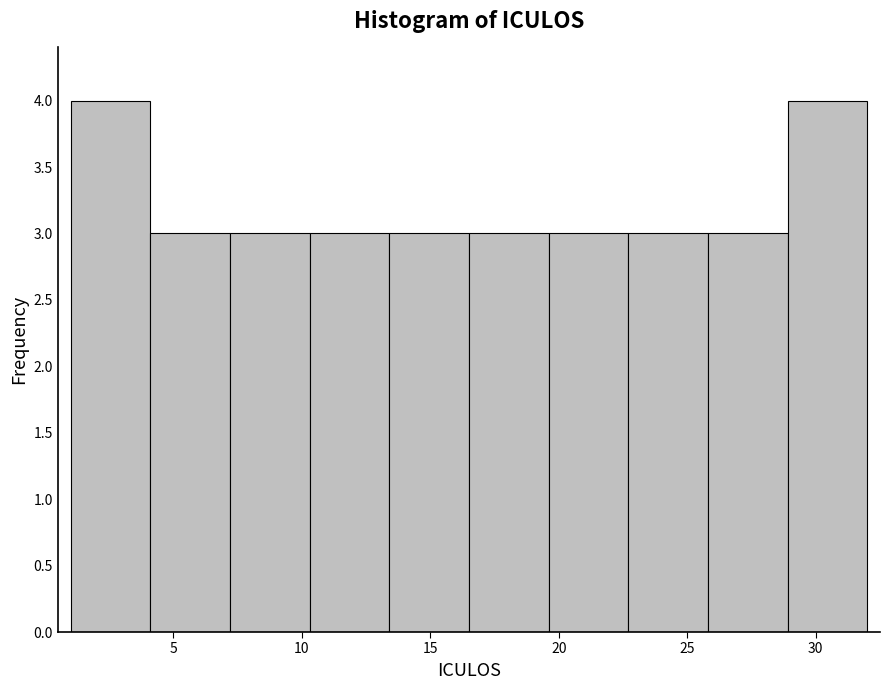

Reading left to right, transcribe this chart: for each bar, give the range it covers on the x-axis and its height. Neither the bar edges nor the heights are printed on the chart, so give them approximately, as read against the axes.

1.0 to 4.1: 4
4.1 to 7.2: 3
7.2 to 10.3: 3
10.3 to 13.4: 3
13.4 to 16.5: 3
16.5 to 19.6: 3
19.6 to 22.7: 3
22.7 to 25.8: 3
25.8 to 28.9: 3
28.9 to 32.0: 4